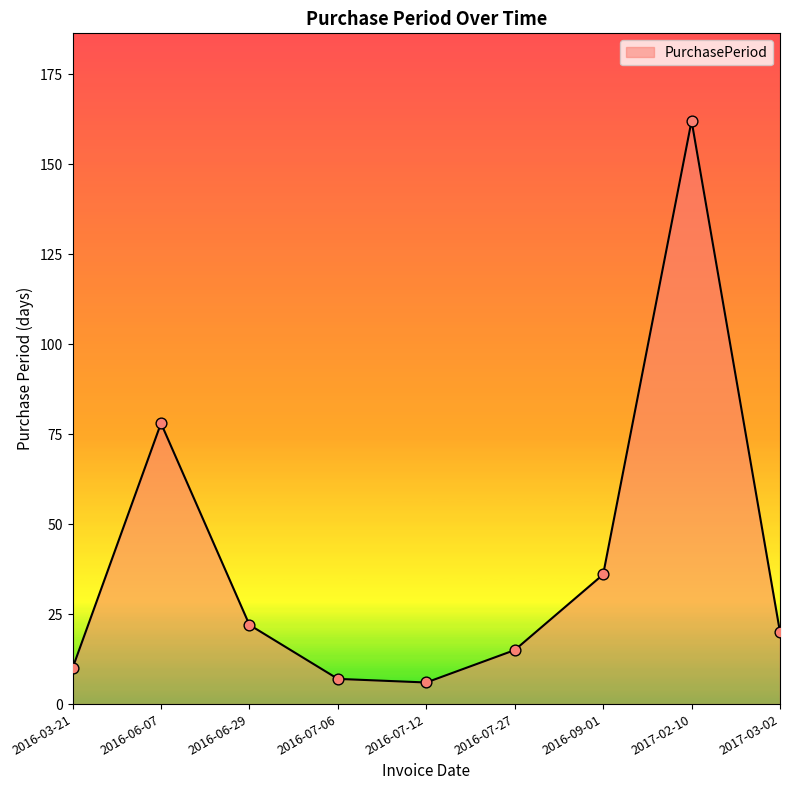

Between 2017-03-02 and 2016-07-12, which is larger?

2017-03-02